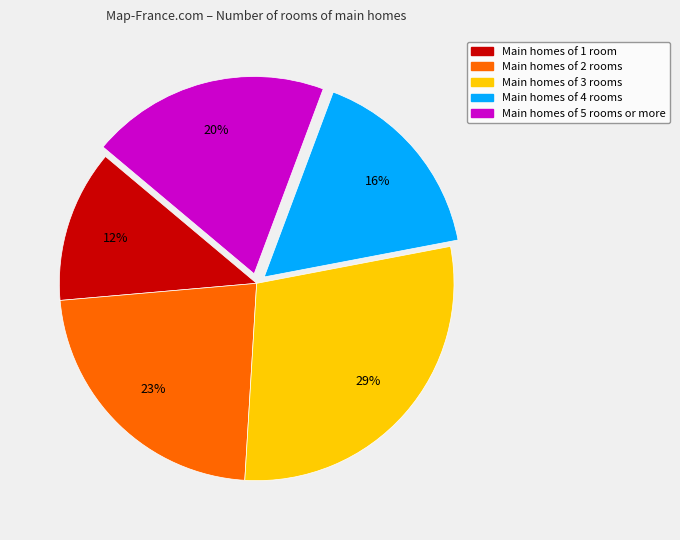

To the nearest percent, what percentage of the pie is Main homes of 4 rooms?

16%